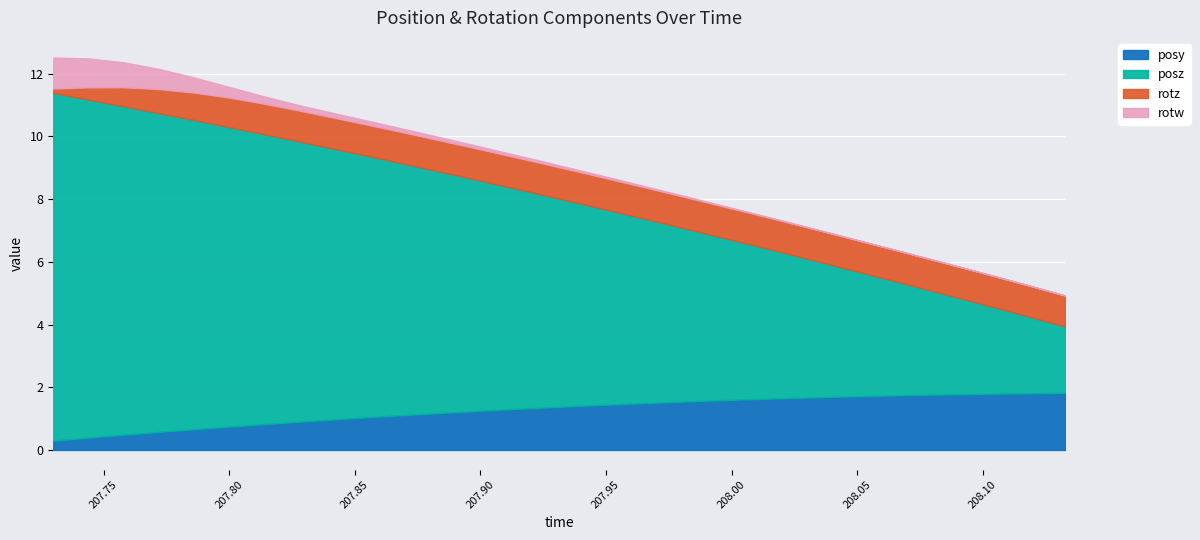

What is the highest value of the rotw series?

1.0